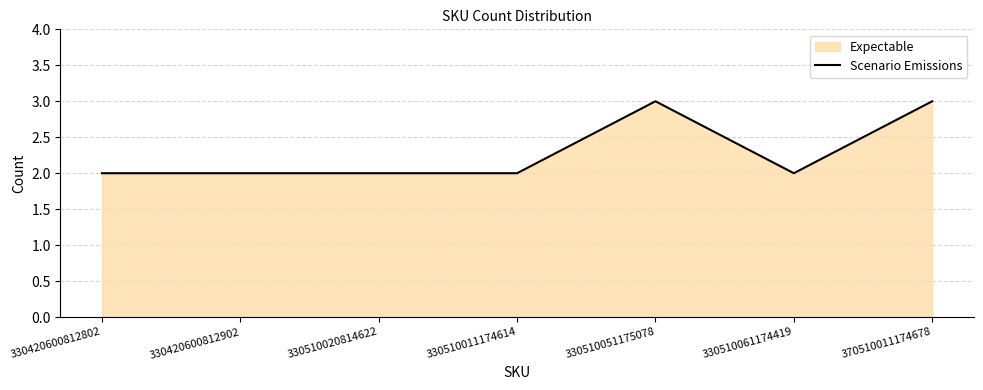

What is the ratio of the value at 330510011174614 to the value at 370510011174678?

0.7